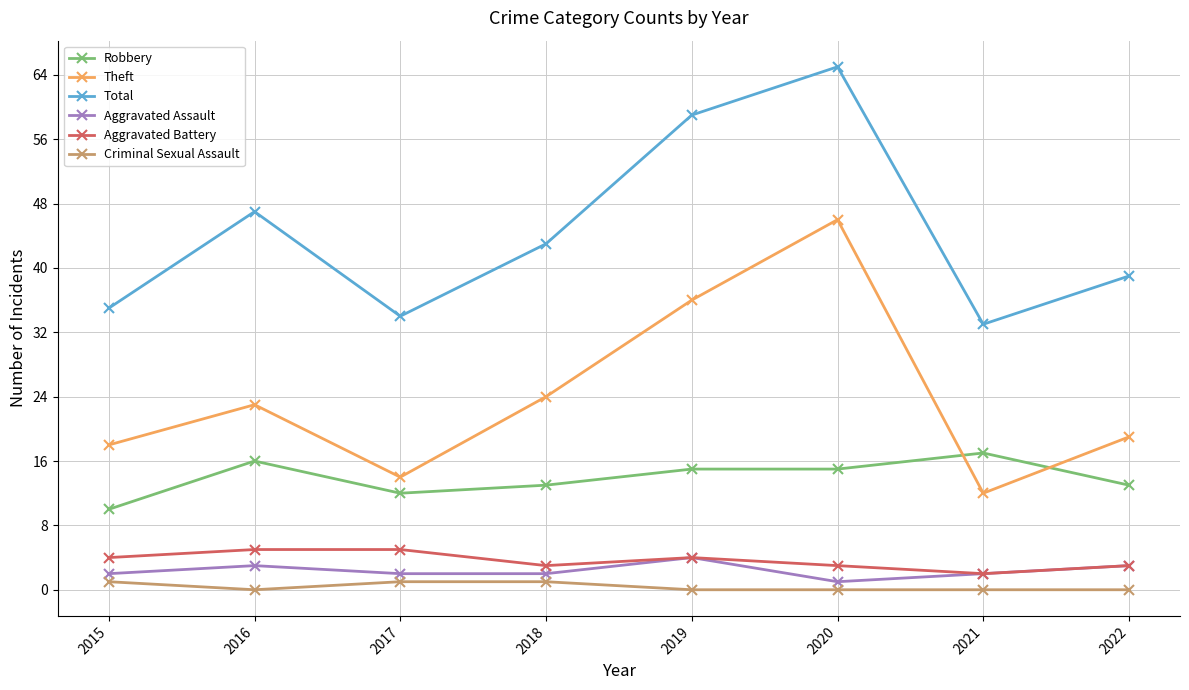

Which series has the largest total across all categories?

Total